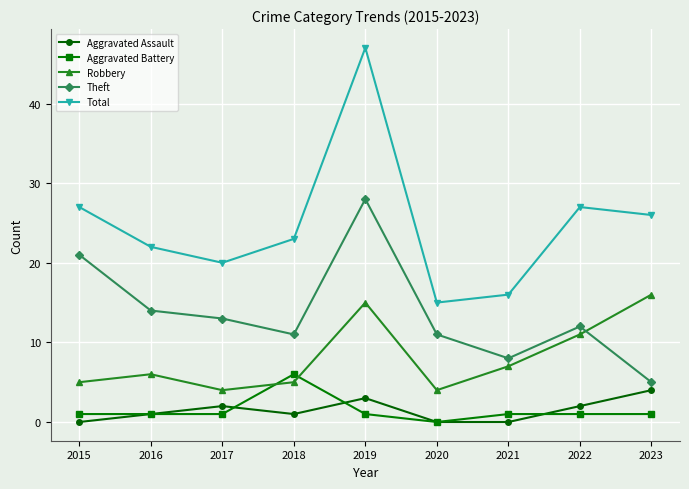

Reading left to right, list all the values displayed in this chart.

Aggravated Assault: 2015=0	2016=1	2017=2	2018=1	2019=3	2020=0	2021=0	2022=2	2023=4
Aggravated Battery: 2015=1	2016=1	2017=1	2018=6	2019=1	2020=0	2021=1	2022=1	2023=1
Robbery: 2015=5	2016=6	2017=4	2018=5	2019=15	2020=4	2021=7	2022=11	2023=16
Theft: 2015=21	2016=14	2017=13	2018=11	2019=28	2020=11	2021=8	2022=12	2023=5
Total: 2015=27	2016=22	2017=20	2018=23	2019=47	2020=15	2021=16	2022=27	2023=26